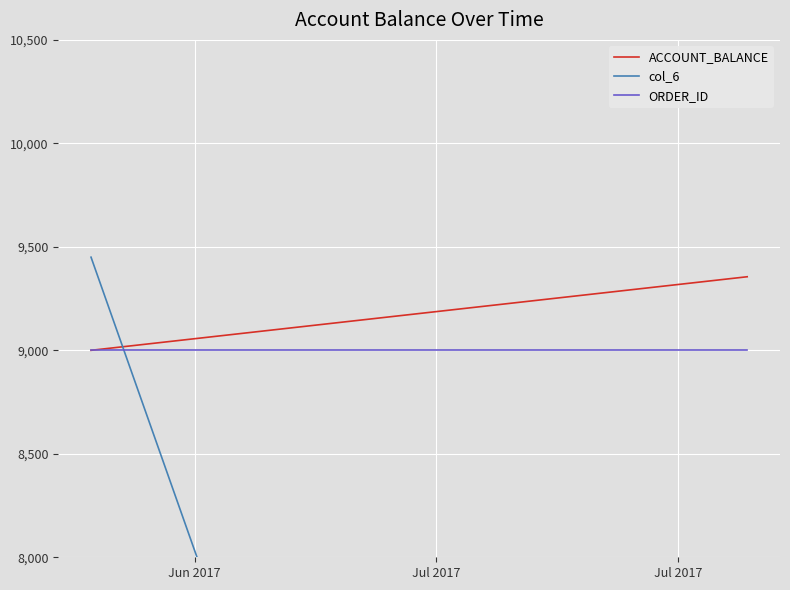

What is the sum of all ORDER_ID values?

180000.0